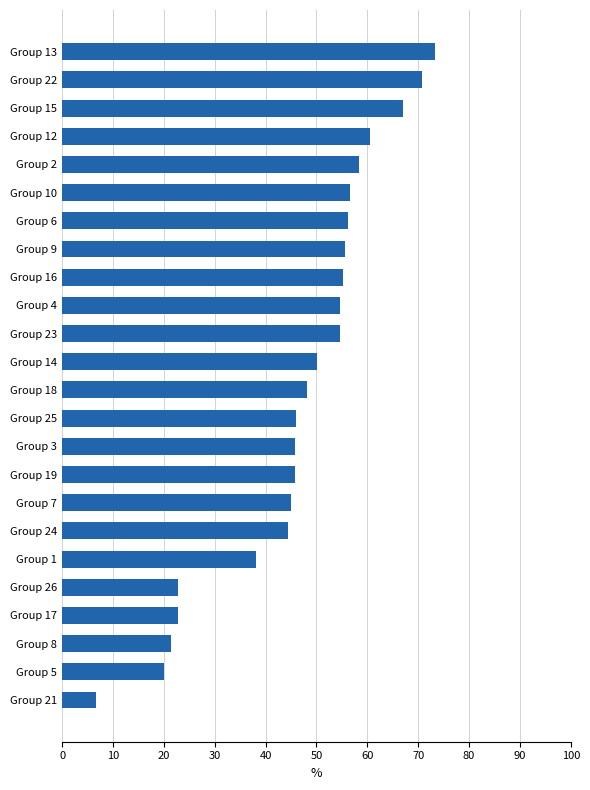

What is the change in value from Group 14 to Group 10?

+6.5